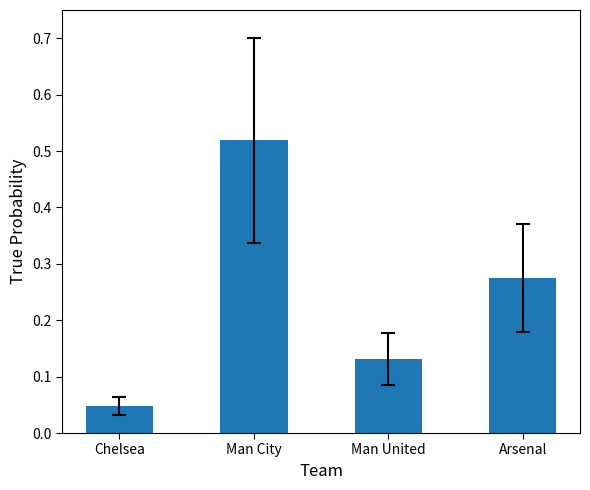

Does the chart contain any negative values?

No